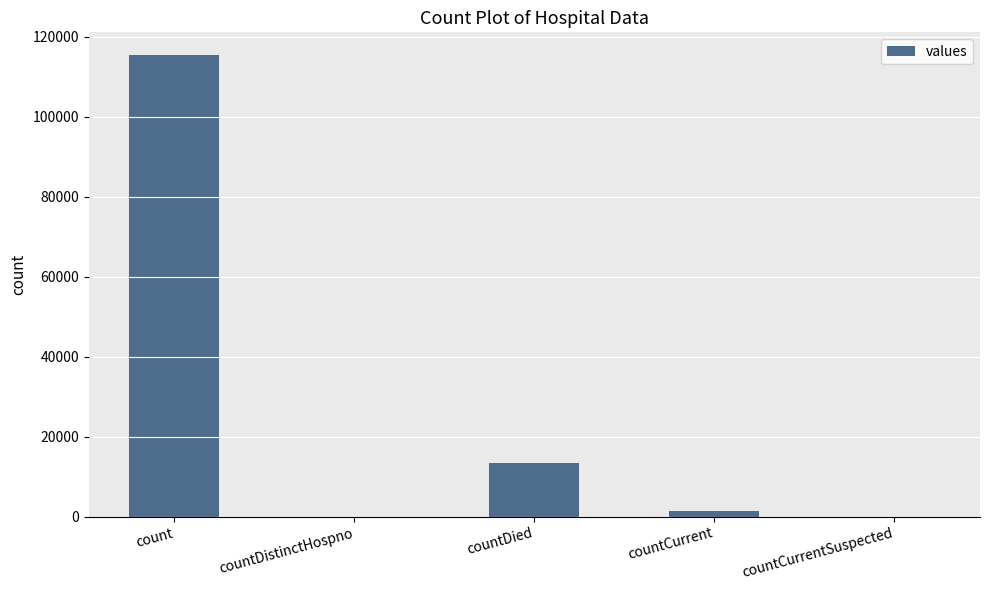

What is the average value?

26021